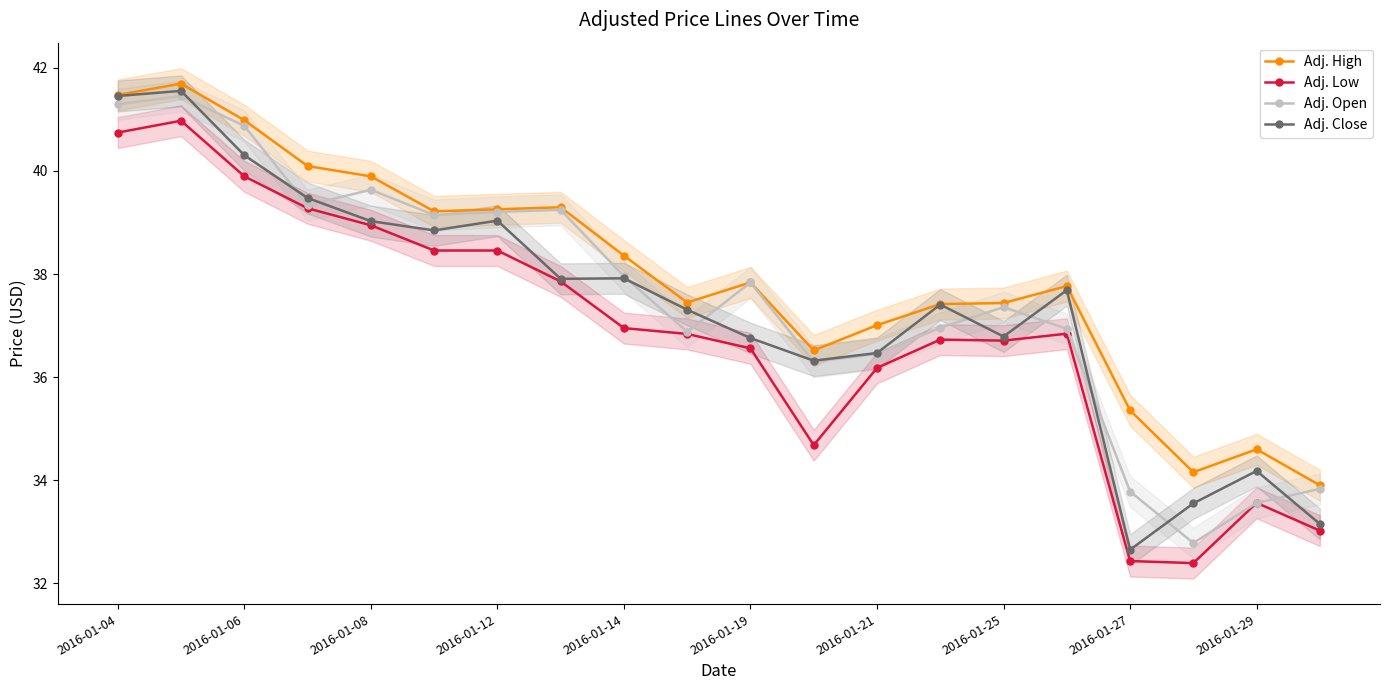

At how many categories does at least one series exceed 41?

2